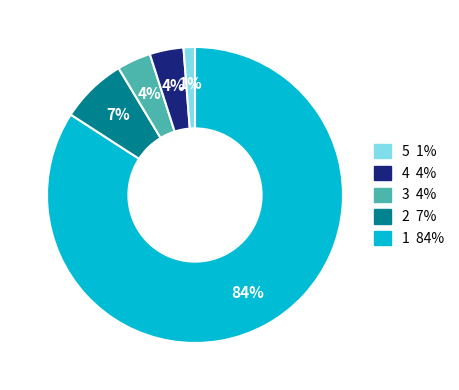

How many segments does this pie chart have?

5